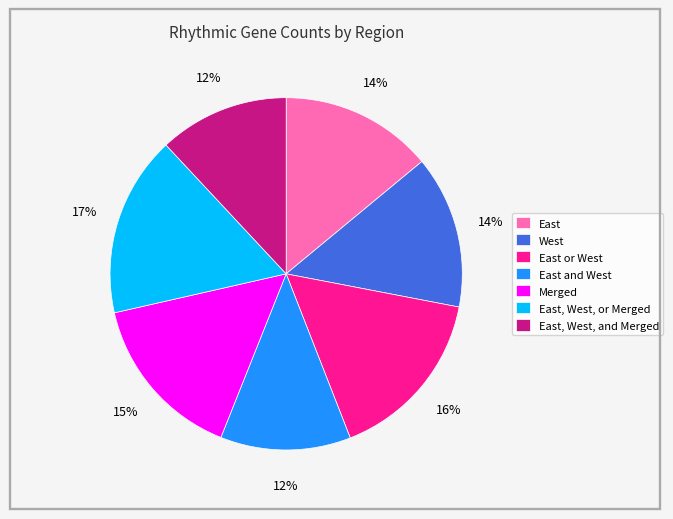

Count the number of slices in the pie.

7